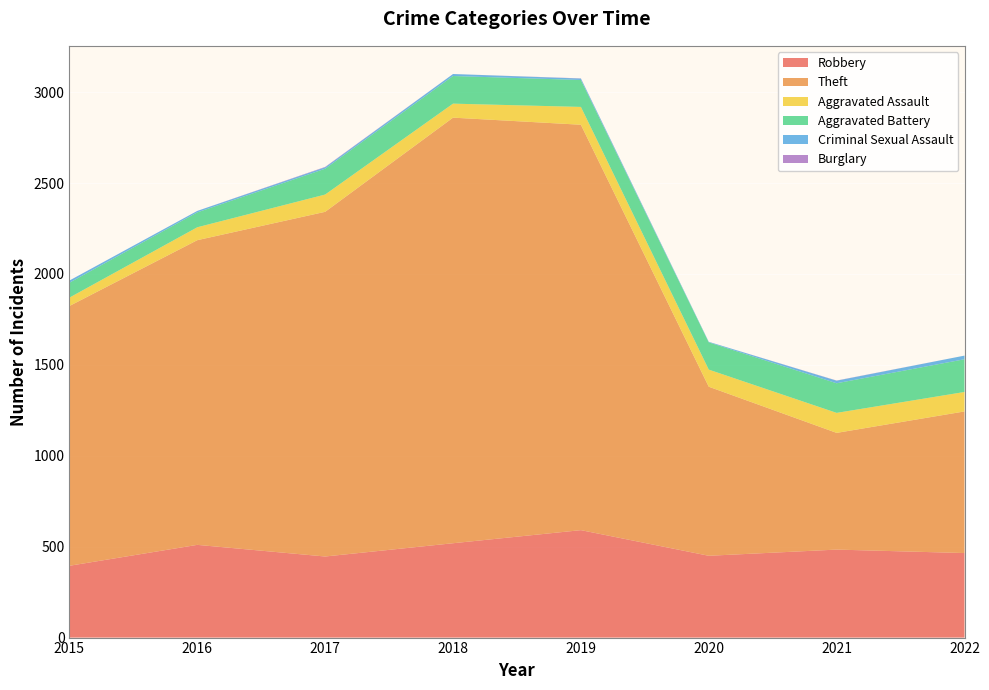

Reading right to left, list all the values displayed in this chart.

Robbery: 2022=465	2021=484	2020=450	2019=591	2018=519	2017=446	2016=510	2015=395
Theft: 2022=779	2021=642	2020=930	2019=2230	2018=2341	2017=1896	2016=1676	2015=1429
Aggravated Assault: 2022=107	2021=110	2020=94	2019=98	2018=77	2017=95	2016=71	2015=46
Aggravated Battery: 2022=180	2021=163	2020=150	2019=148	2018=152	2017=142	2016=82	2015=82
Criminal Sexual Assault: 2022=20	2021=14	2020=3	2019=8	2018=11	2017=8	2016=8	2015=12
Burglary: 2022=0	2021=1	2020=0	2019=1	2018=0	2017=2	2016=0	2015=0